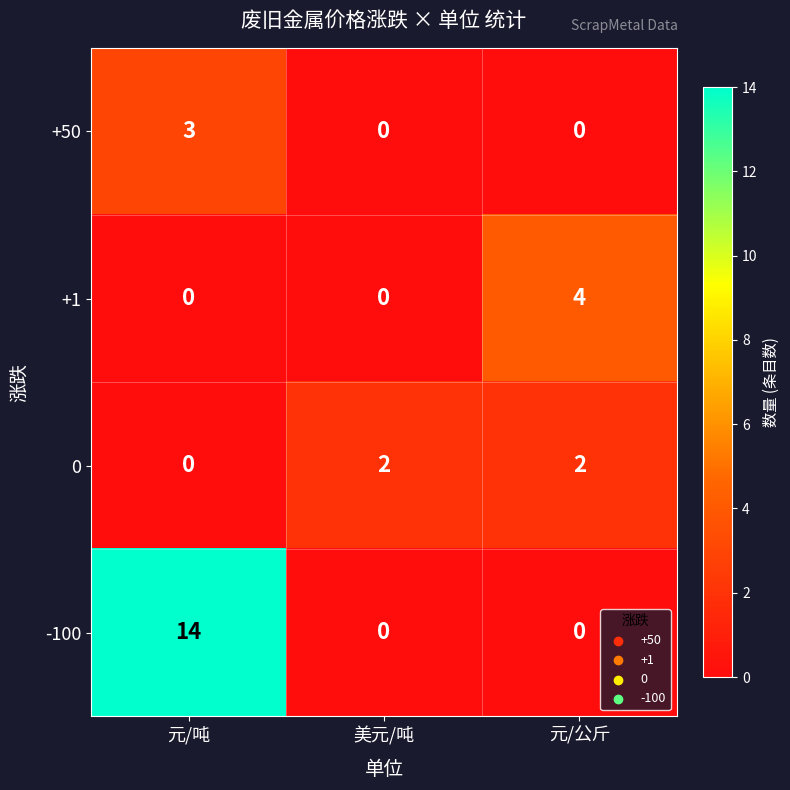

Which series has the largest total across all categories?

-100